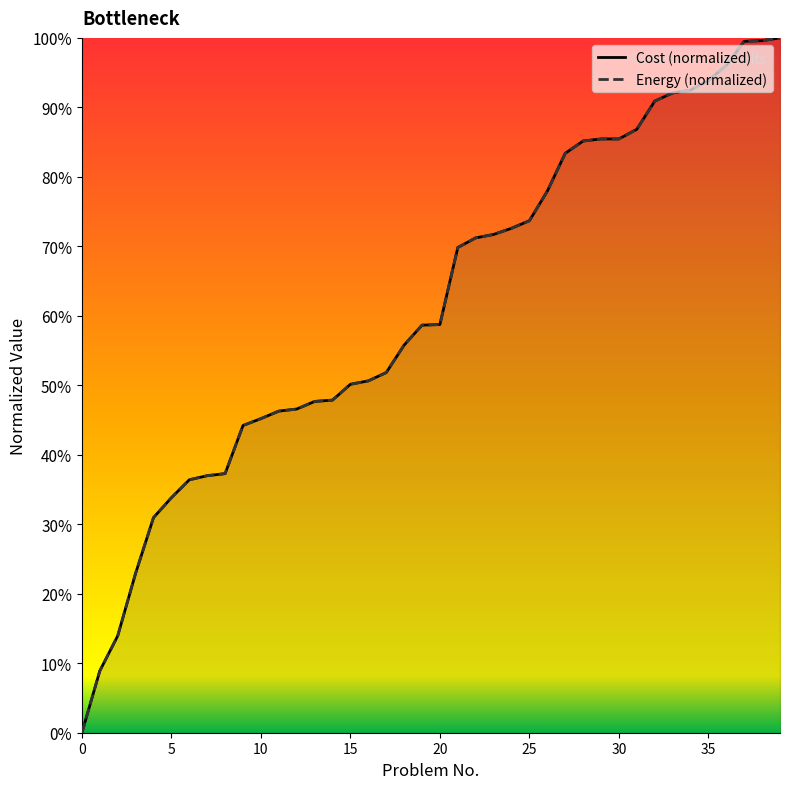

Is it true that Cost (normalized) equals 51.8 at 17?

True